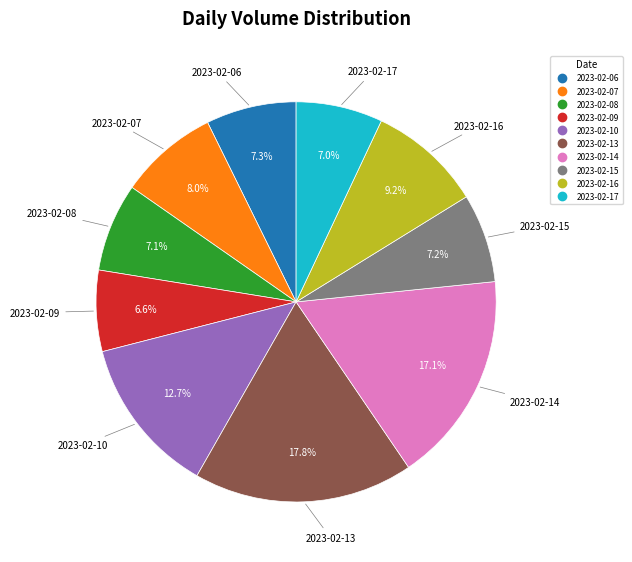

Which category has the biggest portion of the pie?

2023-02-13